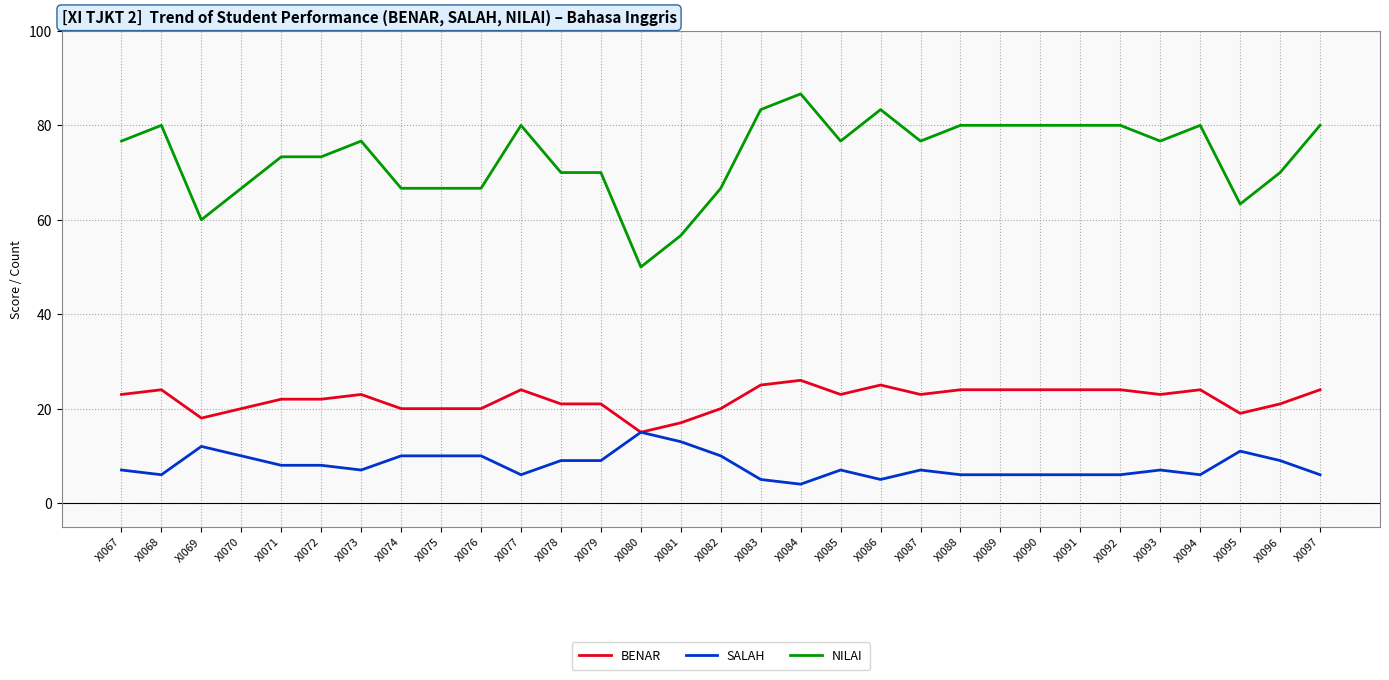

What are all the series names shown in the legend?

BENAR, SALAH, NILAI